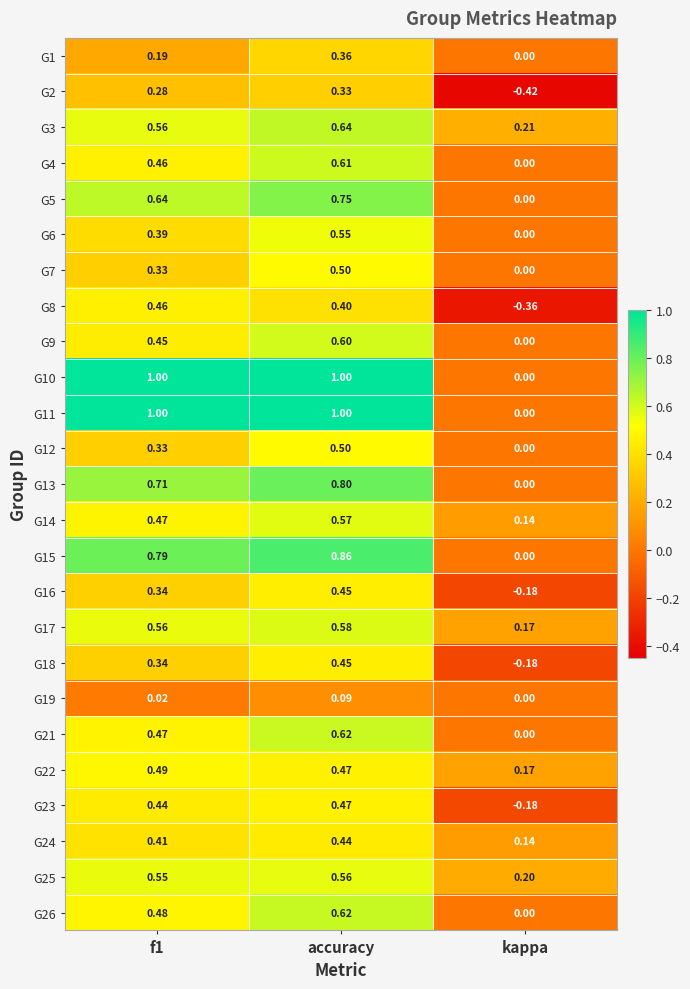

At which category is the sum across all series the highest?

accuracy